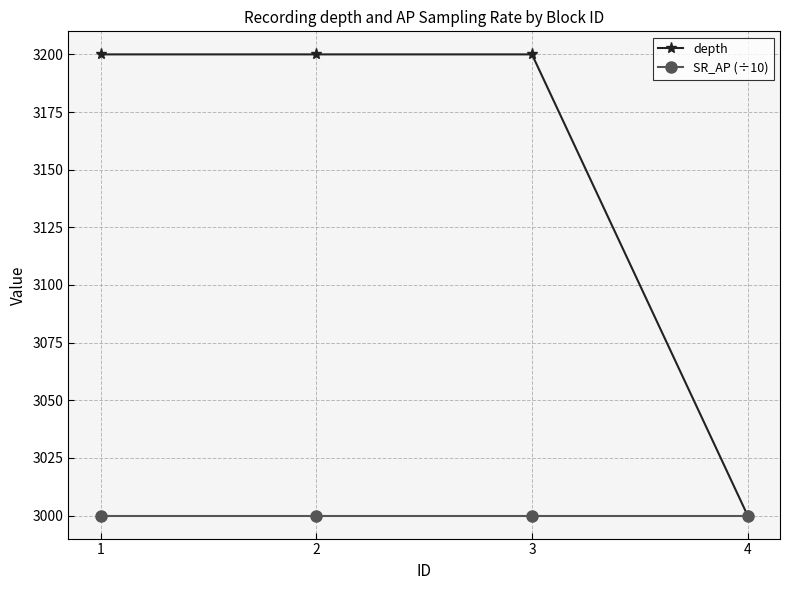

Reading left to right, what are all the values shown in this chart?

depth: 3200	3200	3200	3000
SR_AP (÷10): 3000	3000	3000	3000